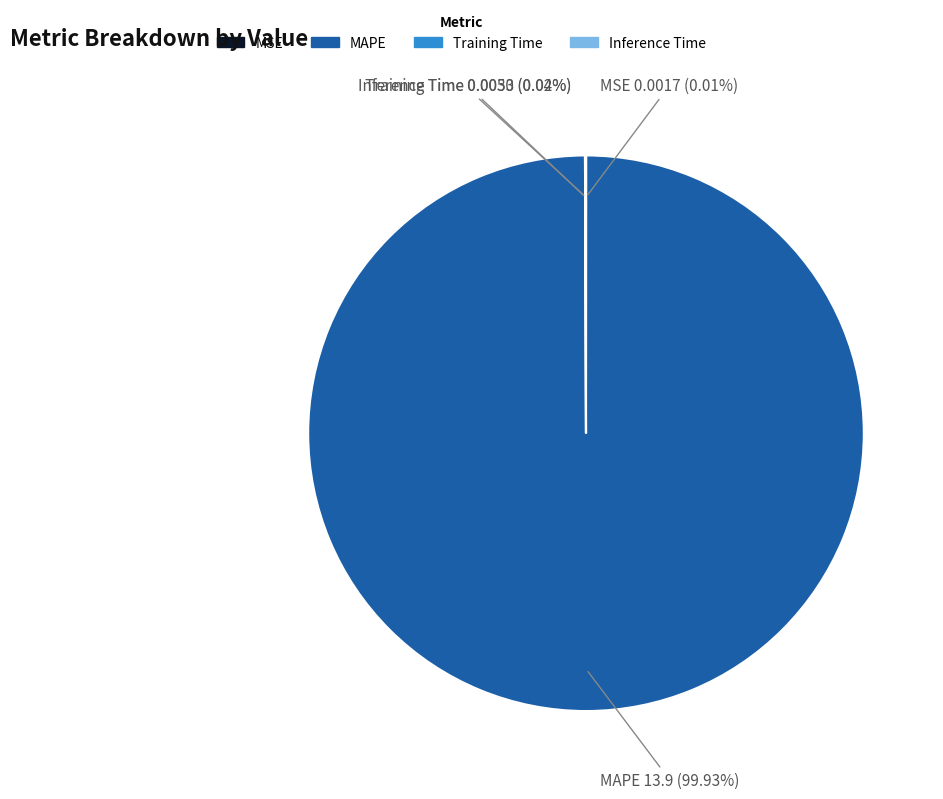

What is the largest slice in the pie chart?

MAPE